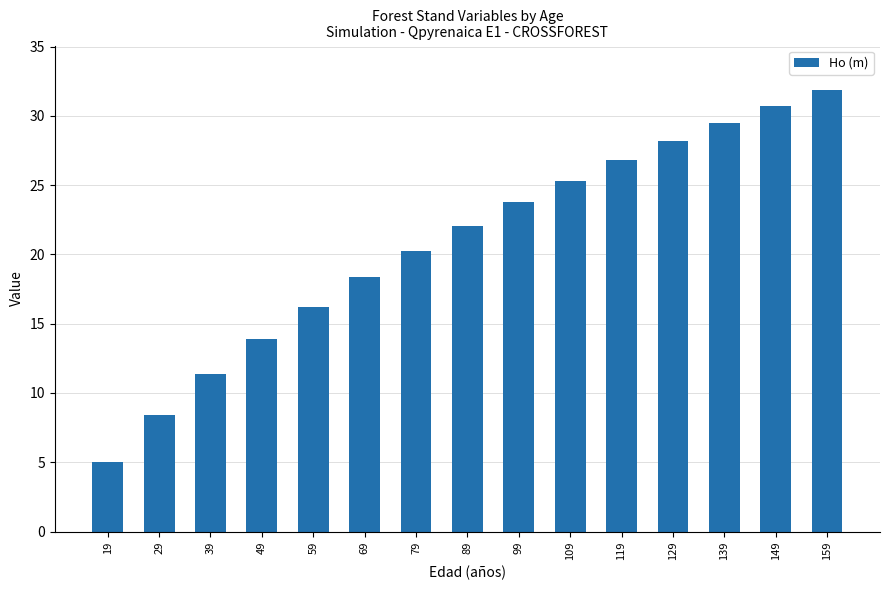

Rank the categories by value from lowest to highest.

19, 29, 39, 49, 59, 69, 79, 89, 99, 109, 119, 129, 139, 149, 159